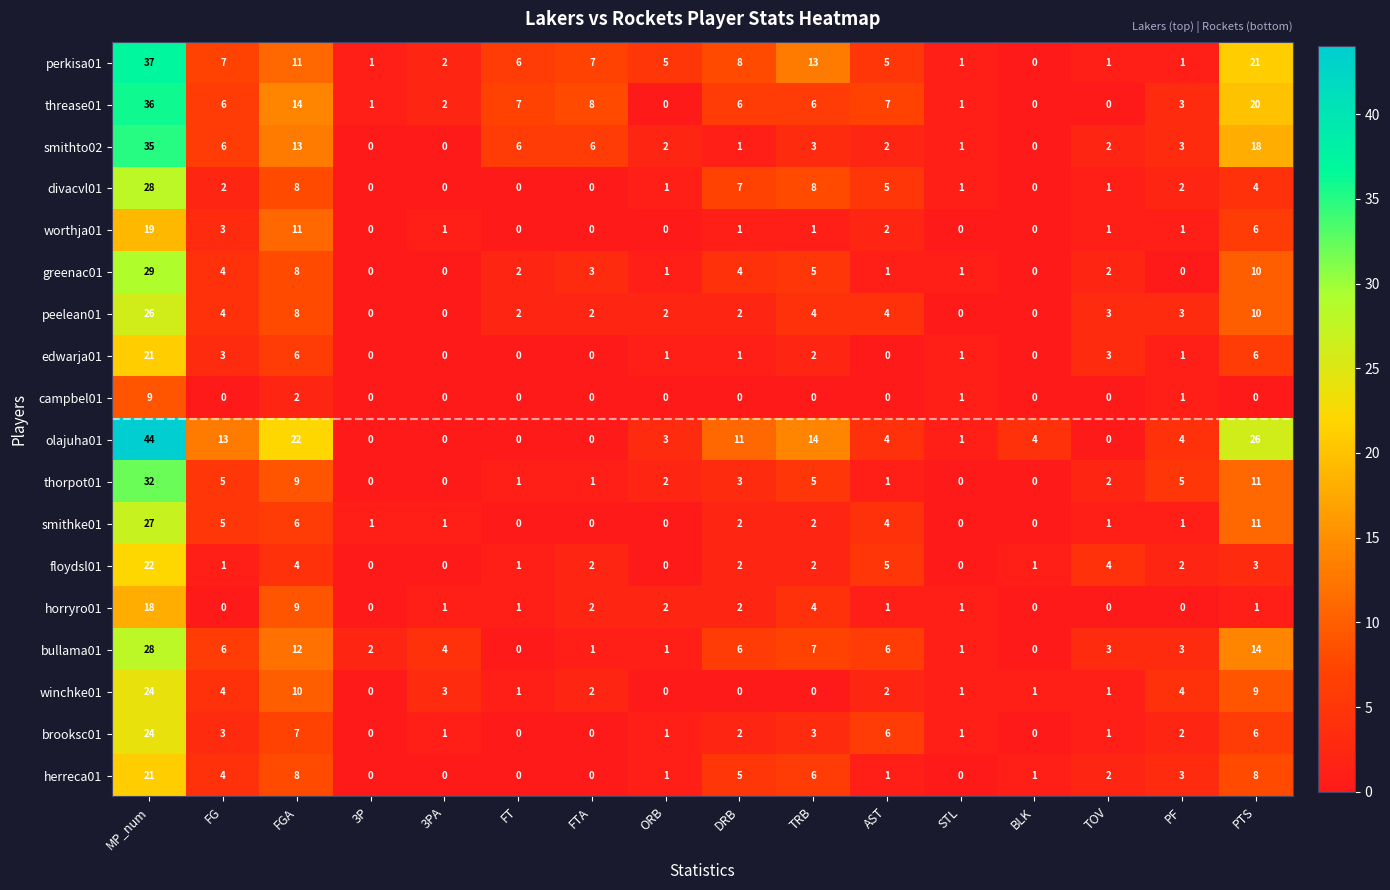

Which series has the widest spread of values?

olajuha01